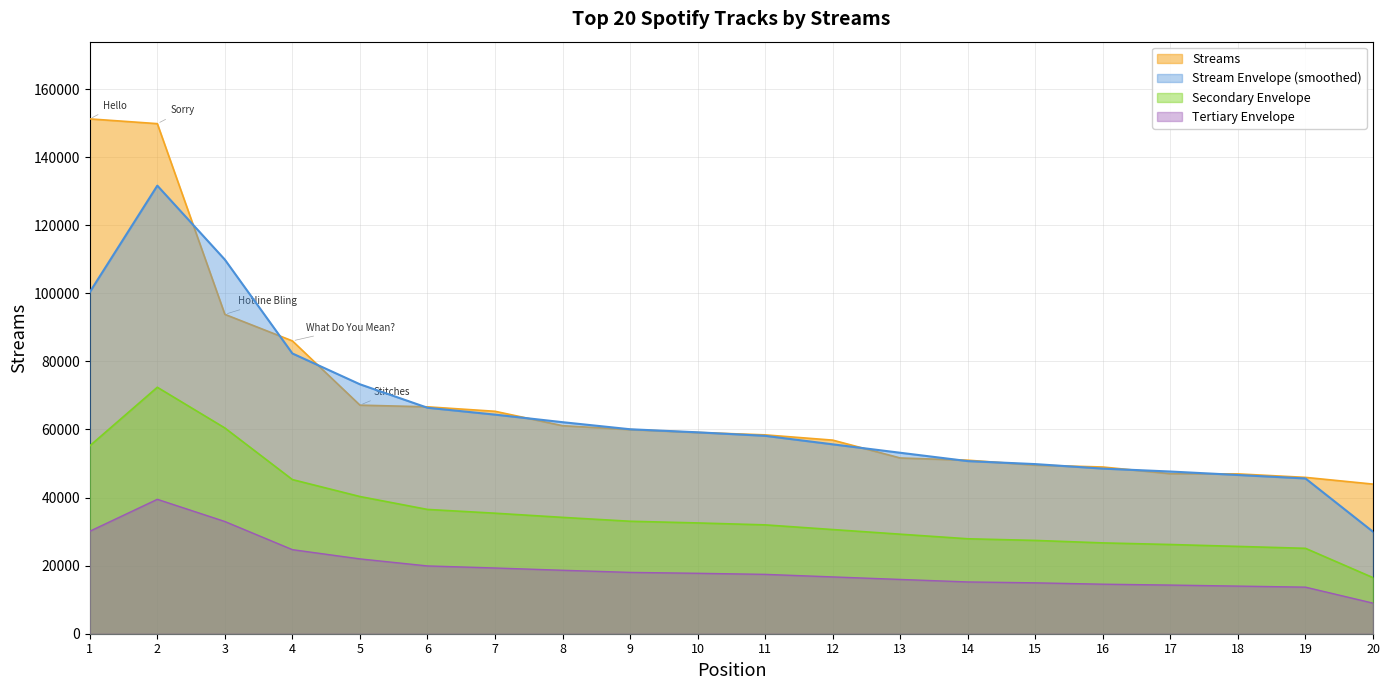

Does the chart display data point markers on the line(s)?

No